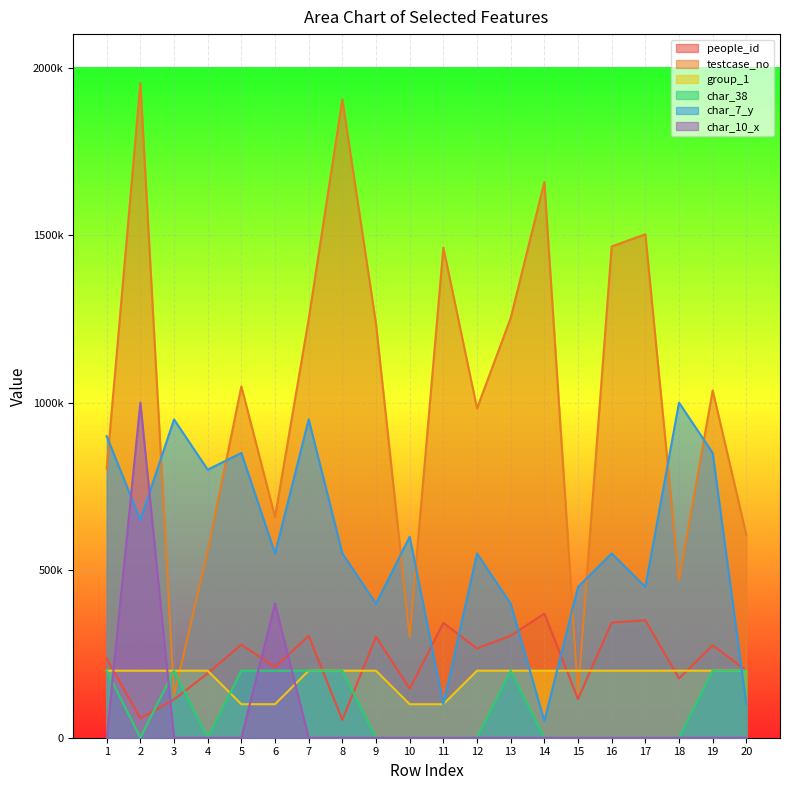

What is the difference between the second highest and minimum values in the char_38 series?

200000